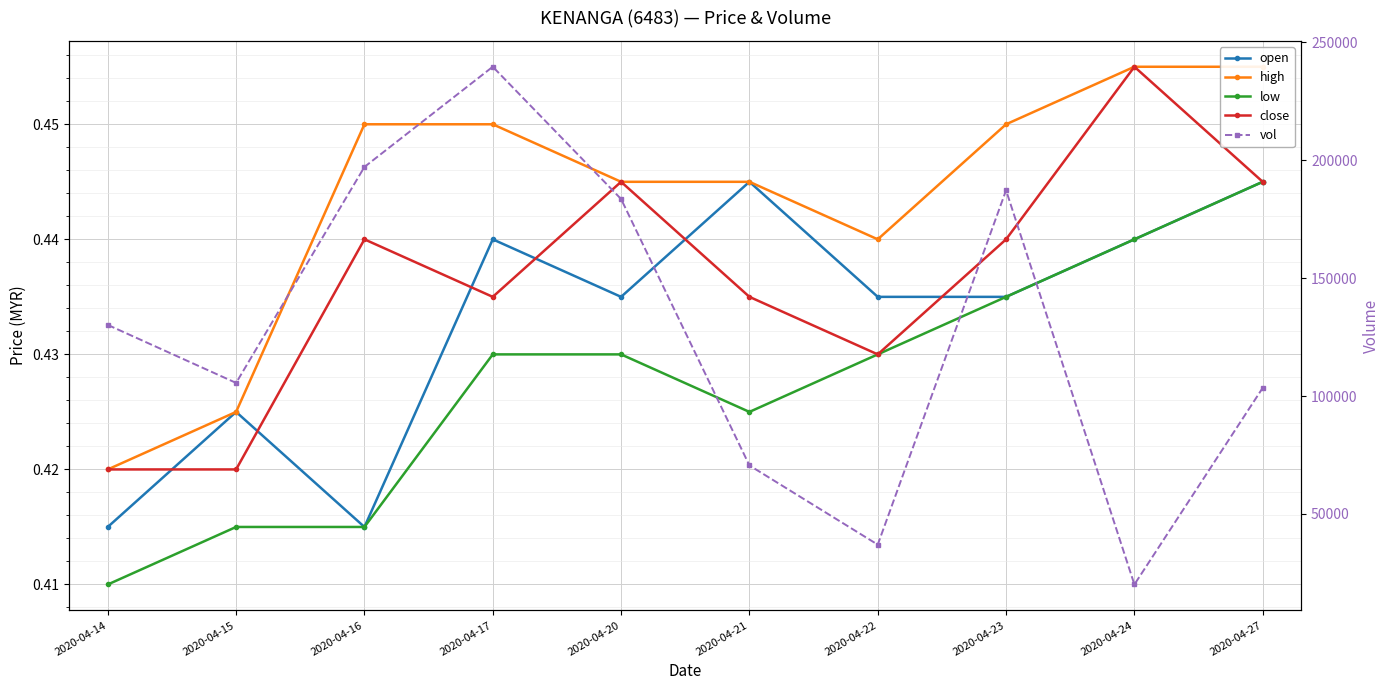

True or false: open and vol cross at least once.

False